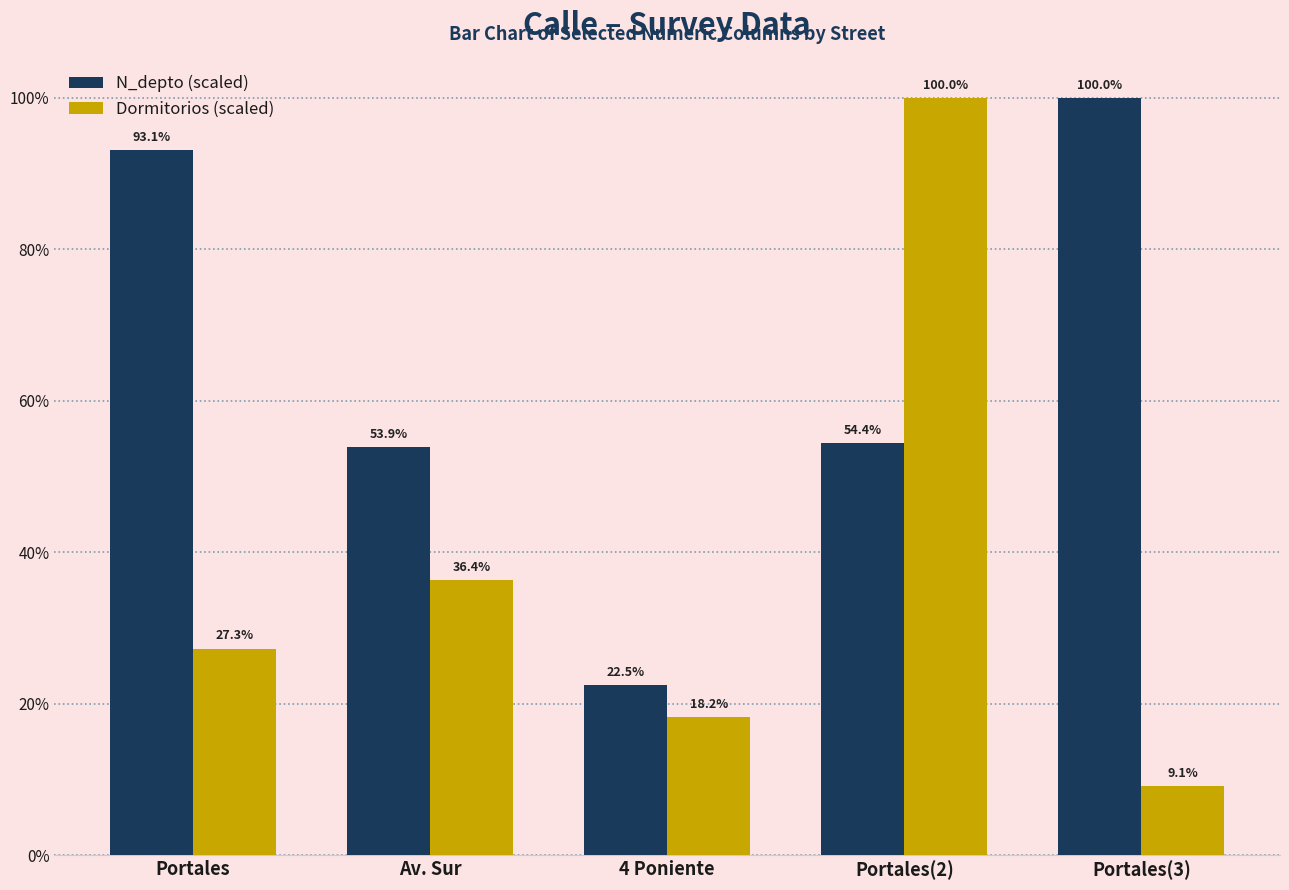

At Portales, list the series in order from smallest to largest.

Dormitorios (scaled), N_depto (scaled)